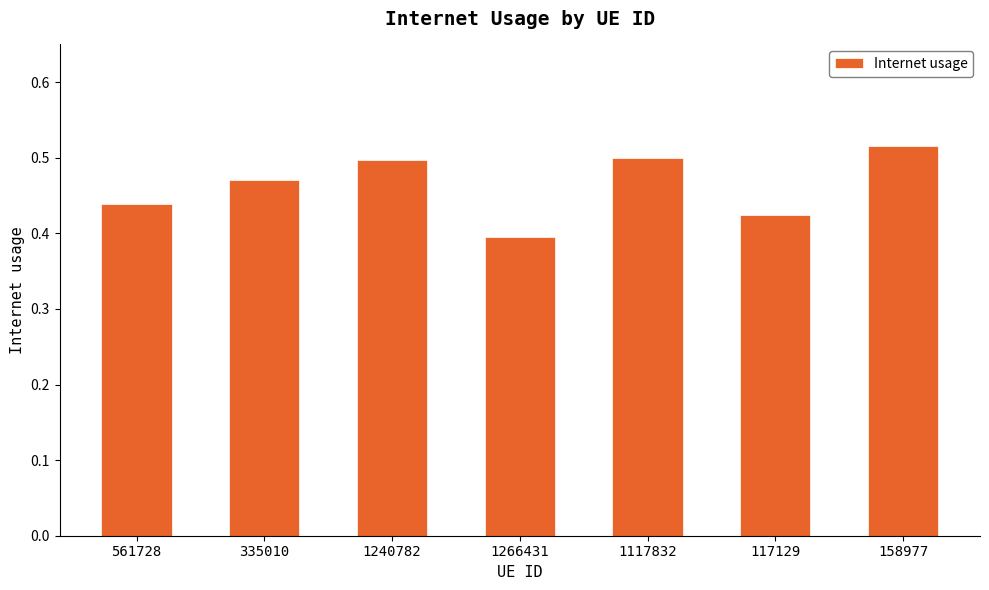

Which has a higher value, 158977 or 561728?

158977